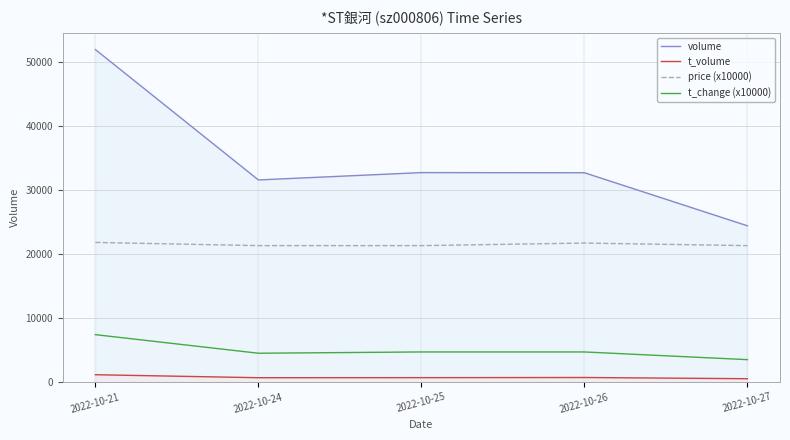

At which category does price (x10000) reach its first local peak?

2022-10-26